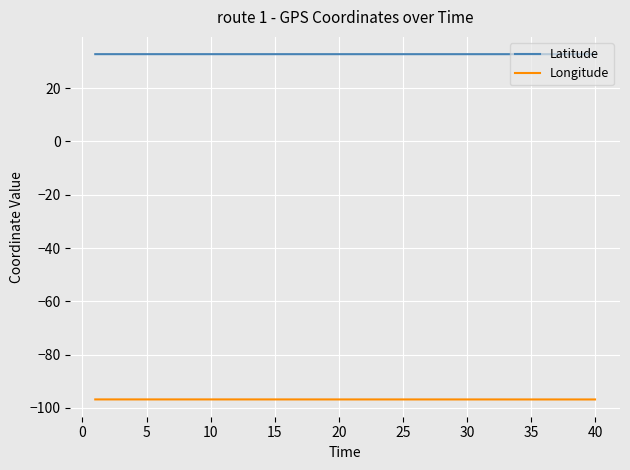

True or false: Longitude and Latitude intersect in this chart.

False